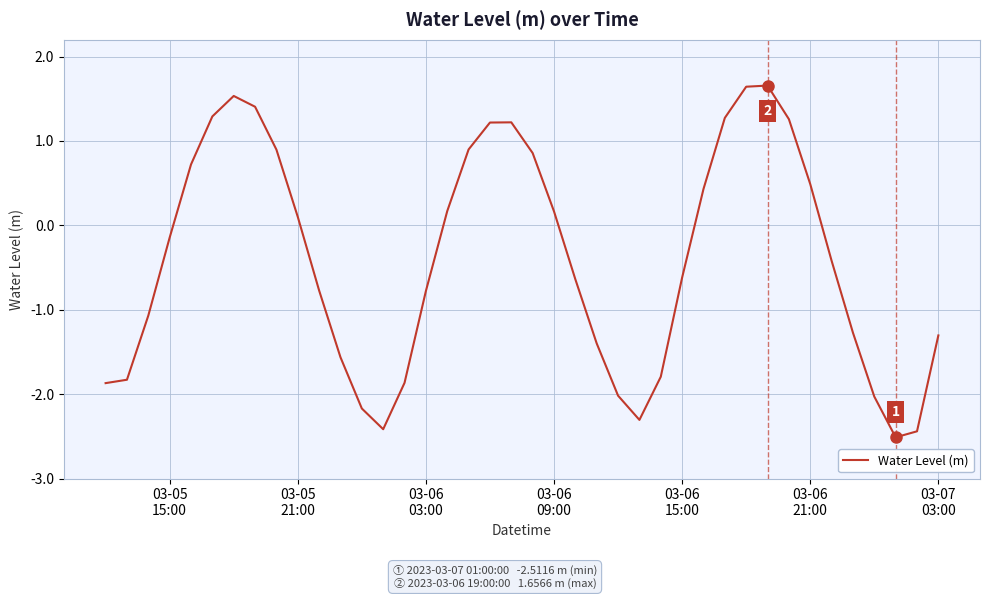

What is the minimum value shown in the chart?

-2.5